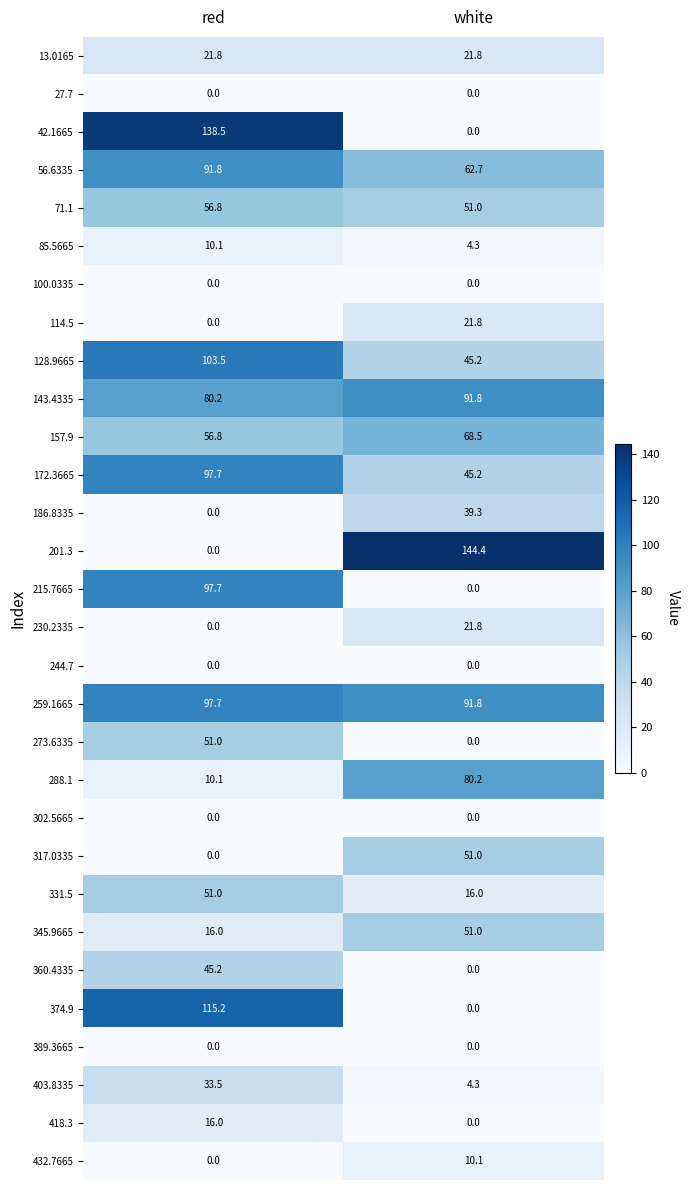

True or false: 215.7665 has a value of 97.7 at red.

True